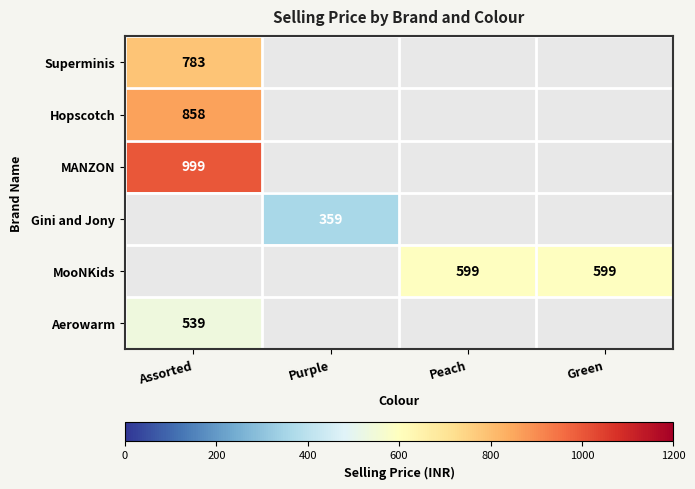

The value of MANZON at Assorted is 999. True or false?

True